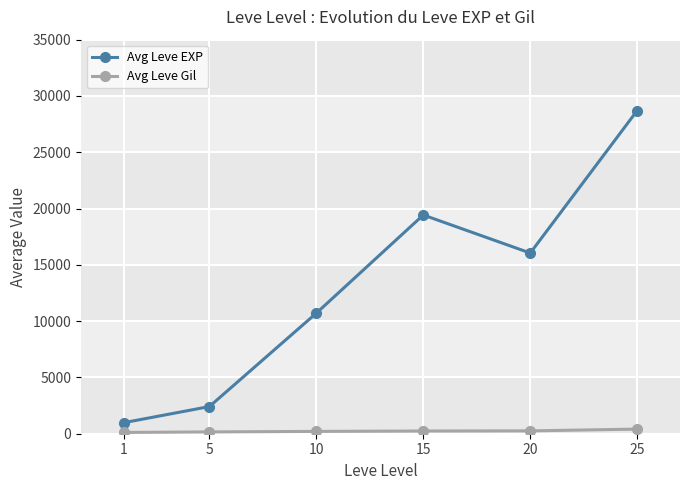

Between 1 and 25, which series saw the biggest shift?

Avg Leve EXP